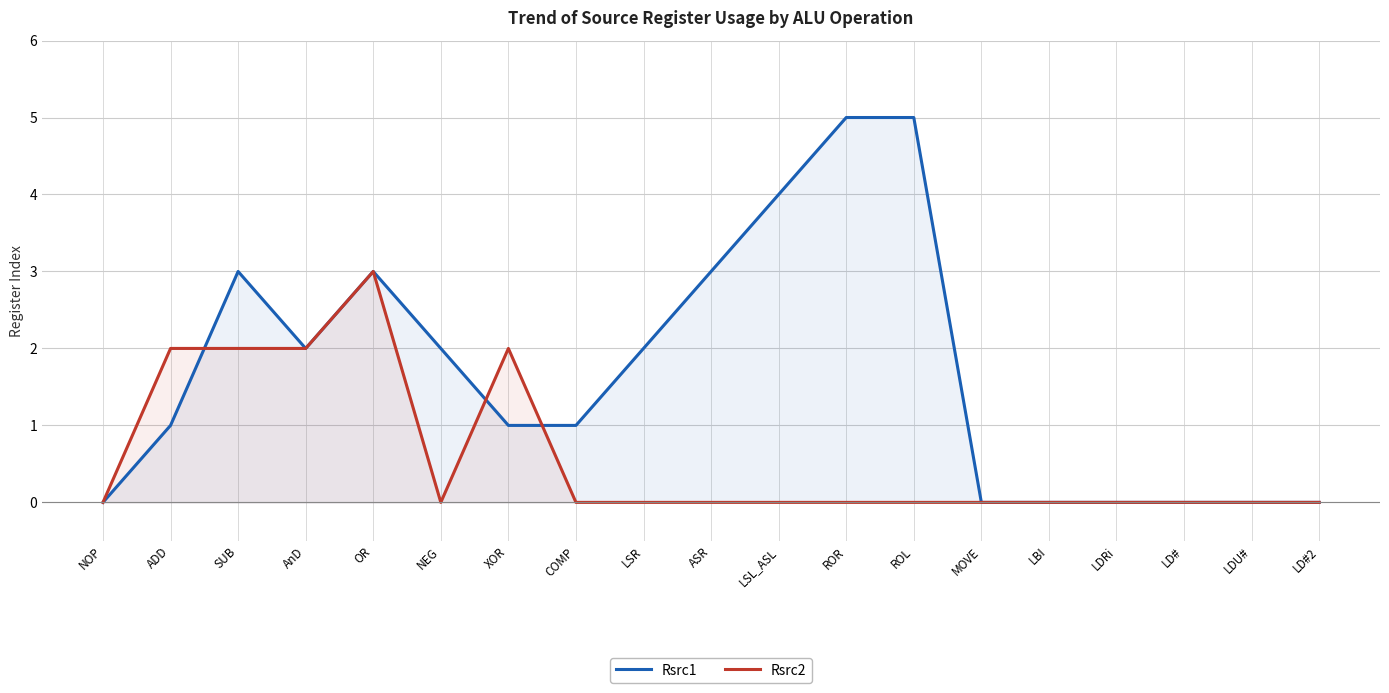

What is the value of the Rsrc2 point at the 5th from the left?

3